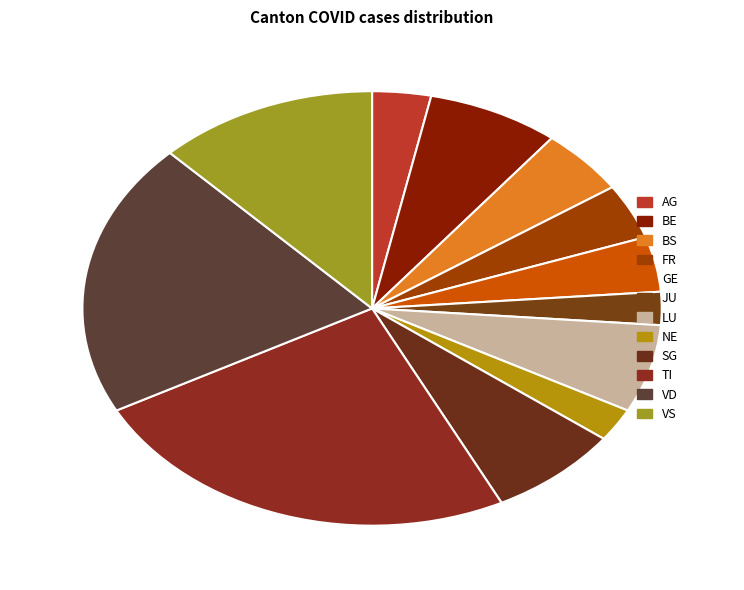

To the nearest percent, what portion does SG represent?

7%